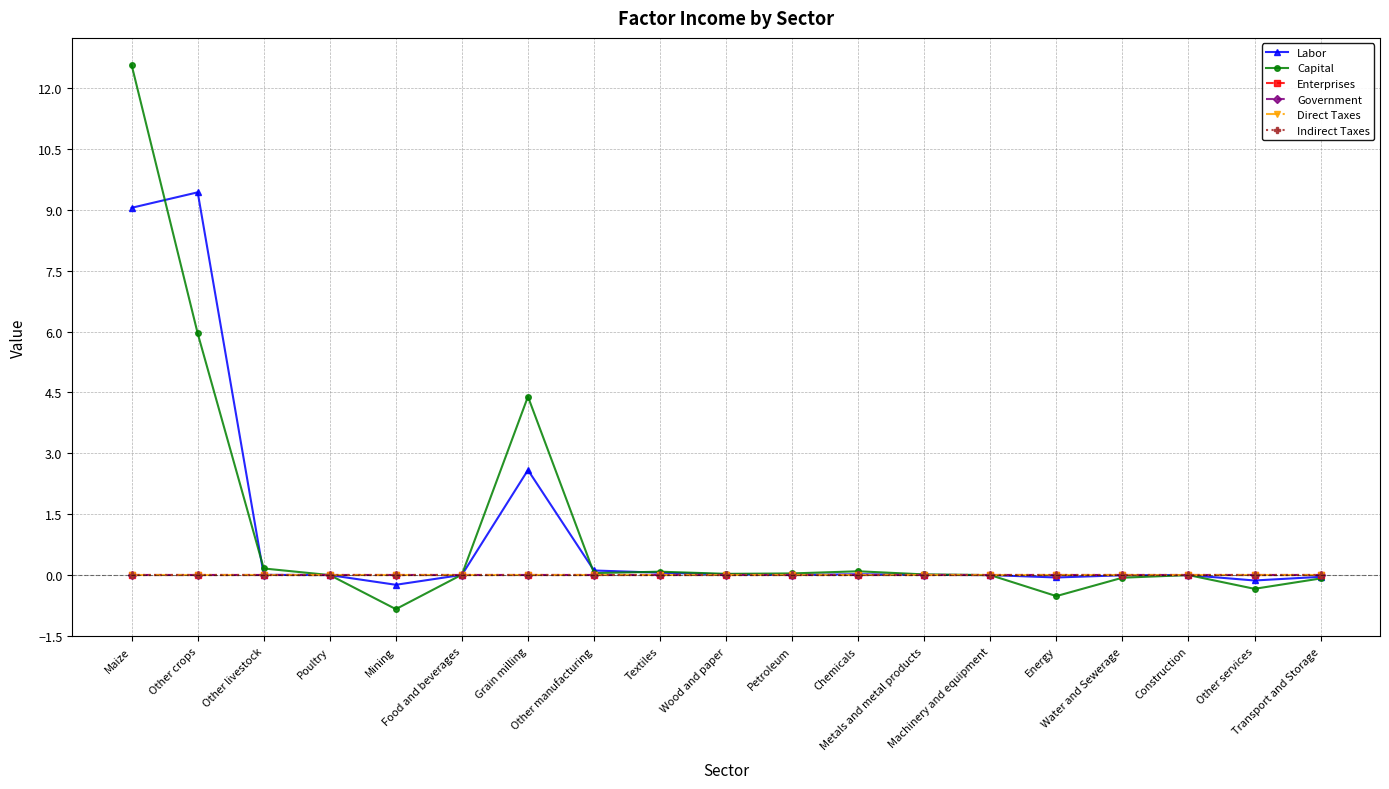

Where does the Labor series first go above 0?

Maize